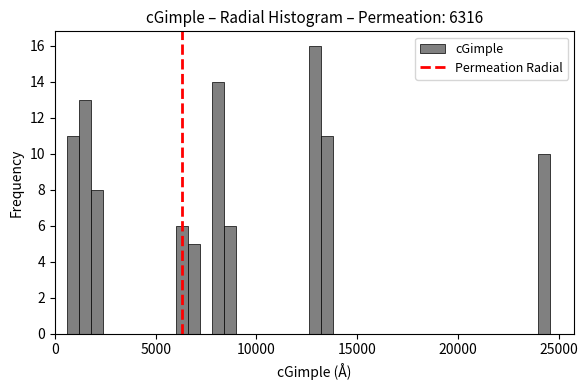

Read against the x-axis, roughly where is the centre of the tallest bar?

13000